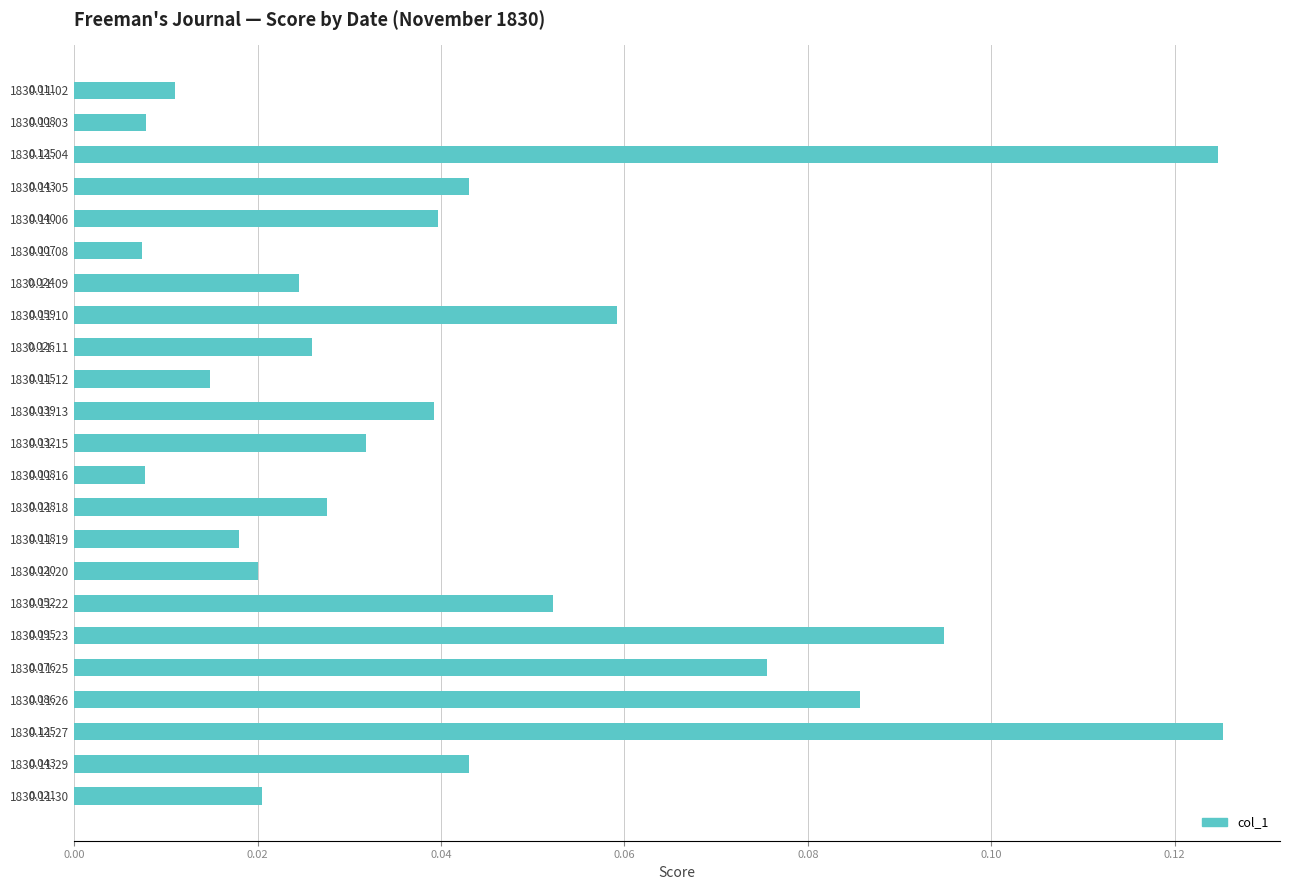

How many data points does each series have?

23